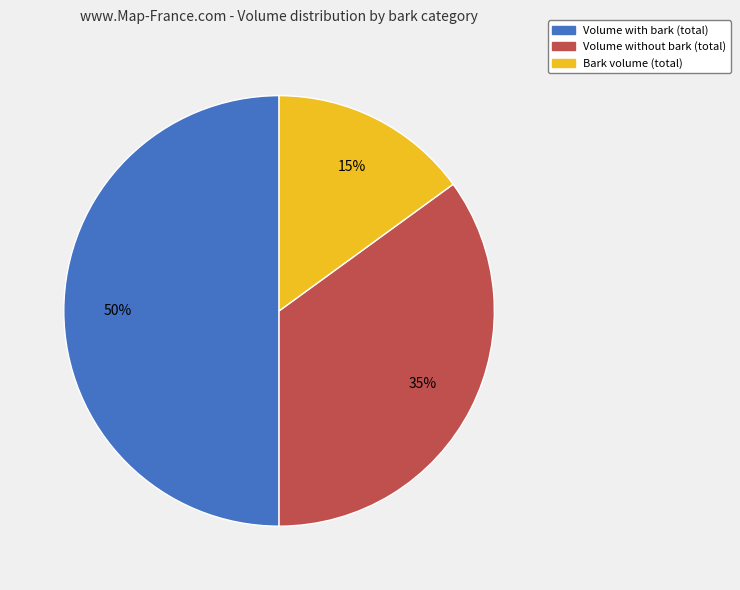

To the nearest percent, what is the difference between the largest and smallest slice percentages?

35%